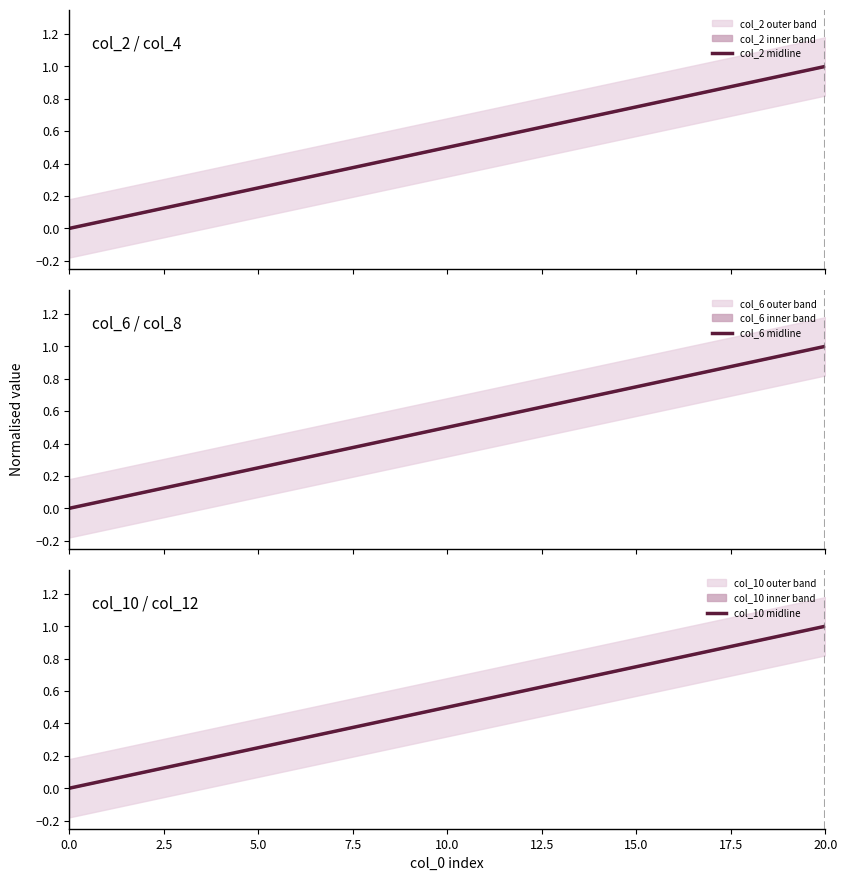

At how many categories does at least one series exceed 0?

20